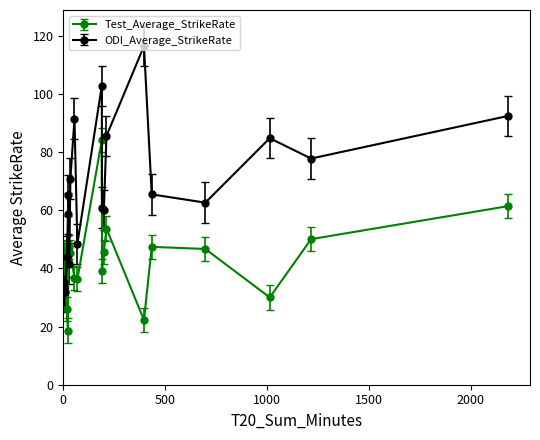

At how many categories does at least one series exceed 77?

7